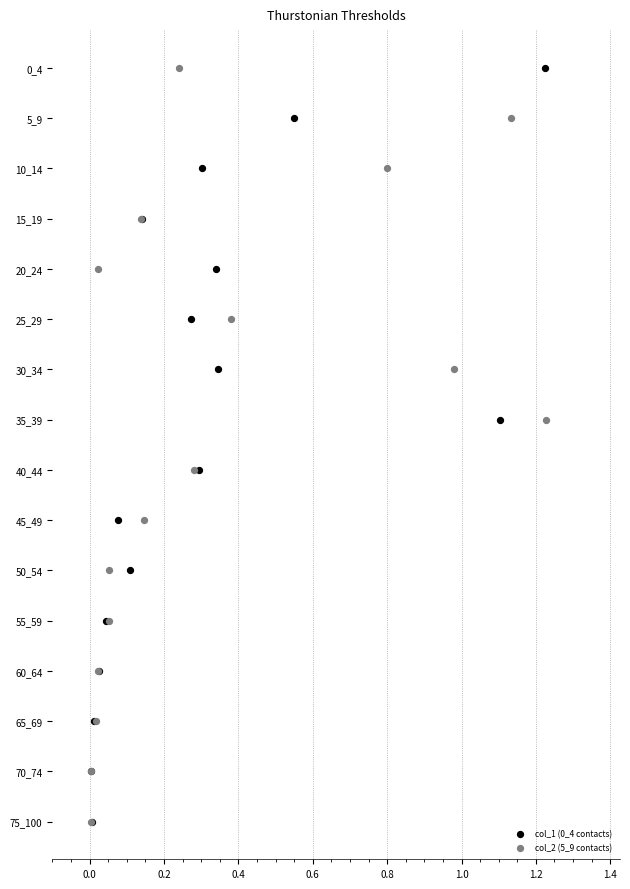

What are all the series names shown in the legend?

col_1 (0_4 contacts), col_2 (5_9 contacts)